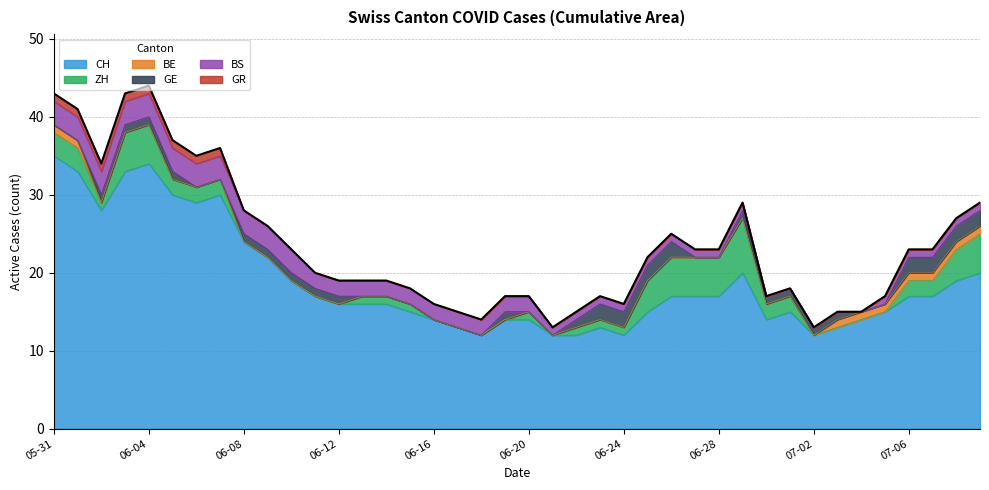

Where does the ZH series first go above 1?

2020-05-31